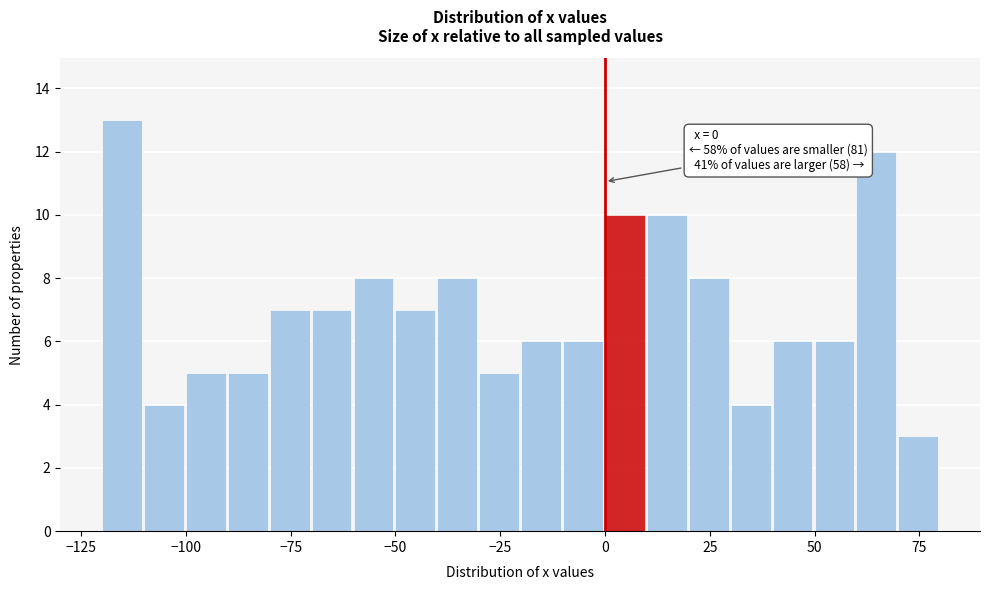

Read against the x-axis, roughly where is the centre of the tallest bar?

-115